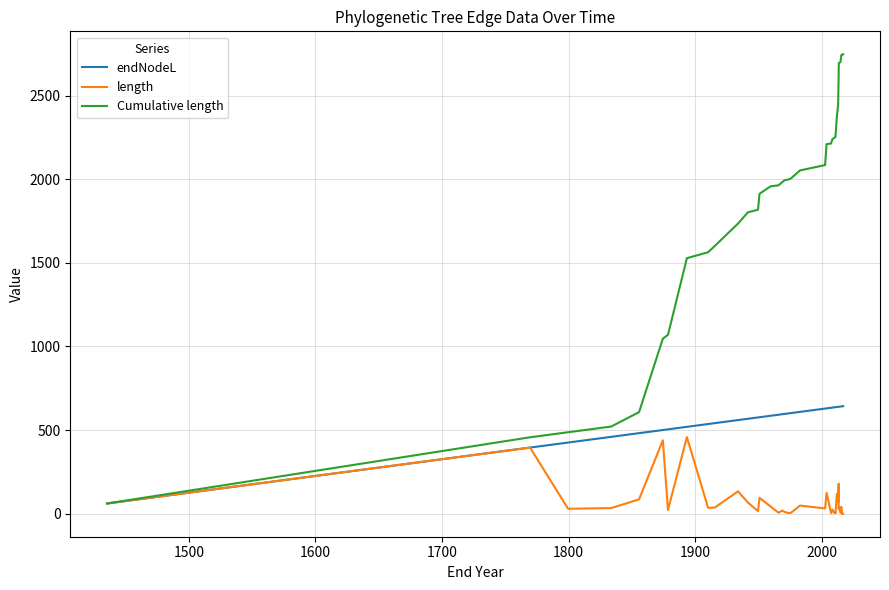

What is the value of the length point at the 15th from the left?

44.1